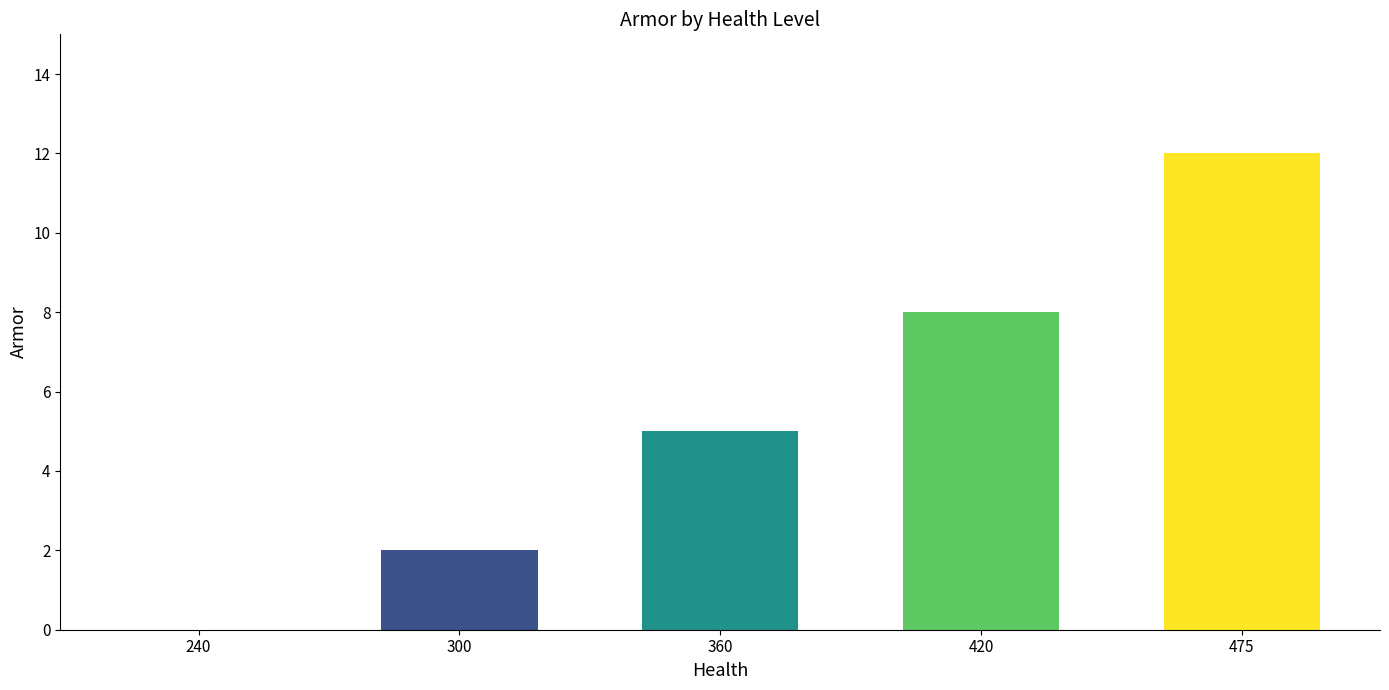

Where is the data nearest to the value 6?

360